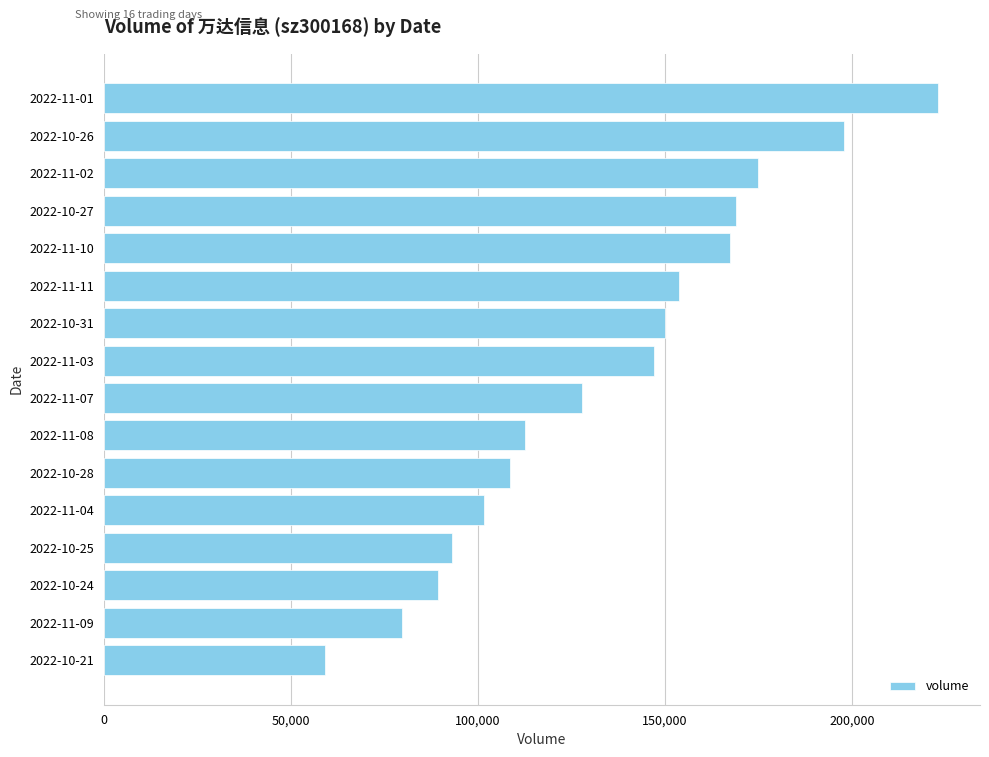

What is the maximum value shown in the chart?

223104